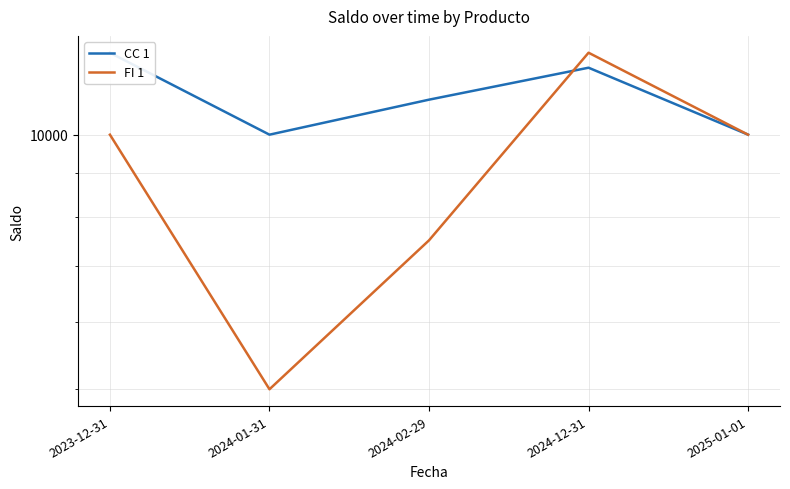

At how many categories does at least one series exceed 7268?

5